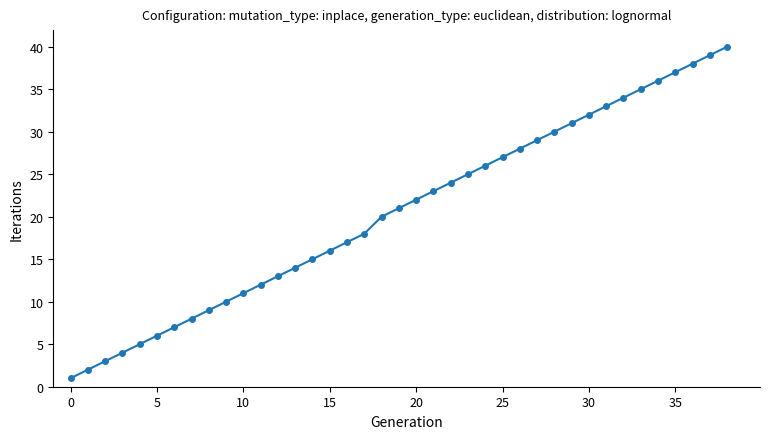

What is the value of the 4th point from the left?

4